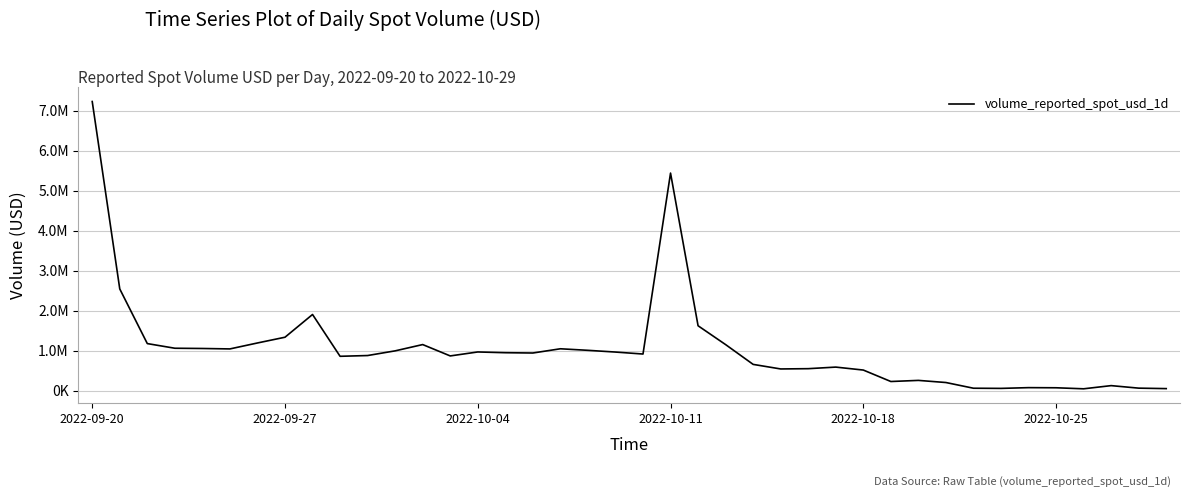

Does the chart have visible grid lines?

Yes